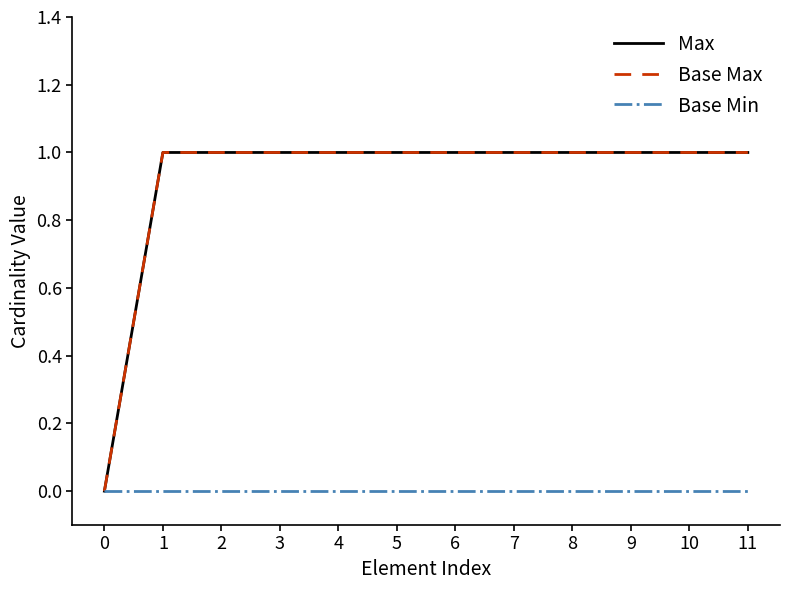

The value of Base Max at 11 is 2. True or false?

False